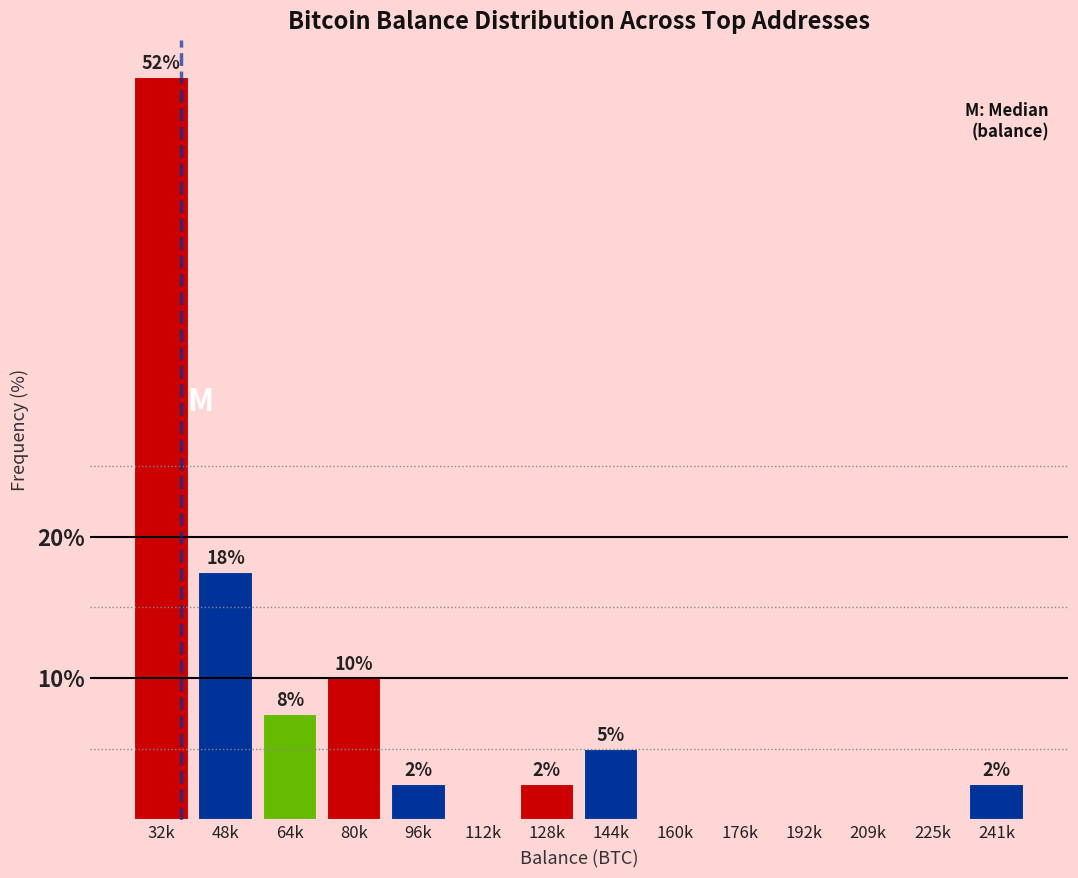

Are the bars horizontal?

No